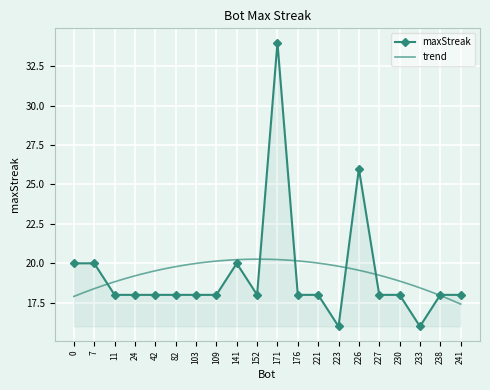

How many lines are shown in the chart?

1